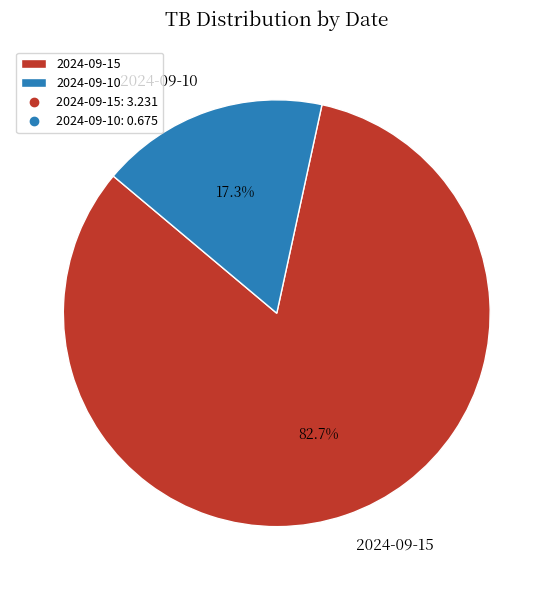

Which category has the smallest portion of the pie?

2024-09-10